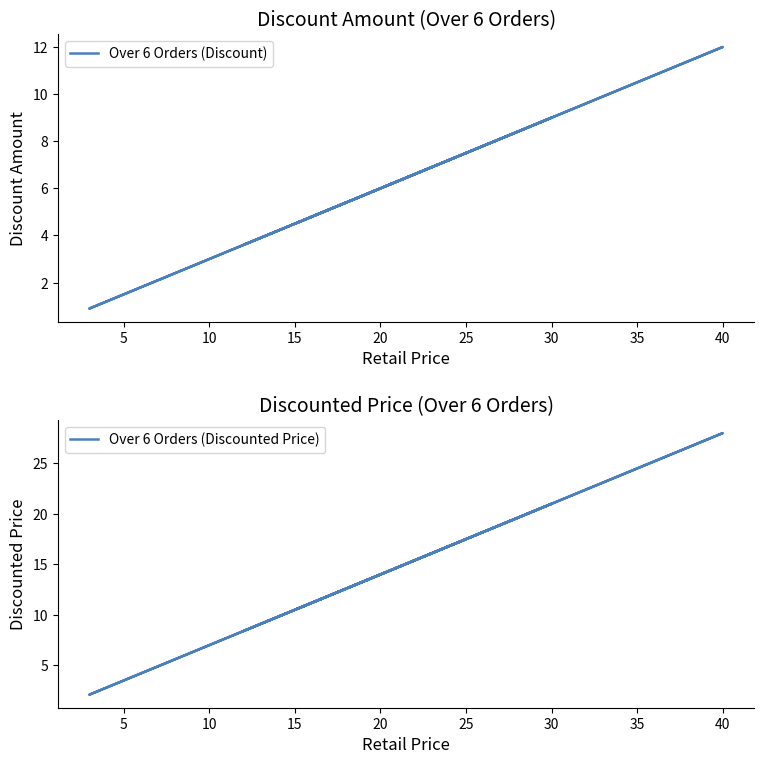

What is the difference between the maximum and second lowest values in the Over 6 Orders (Discounted Price) series?

19.6